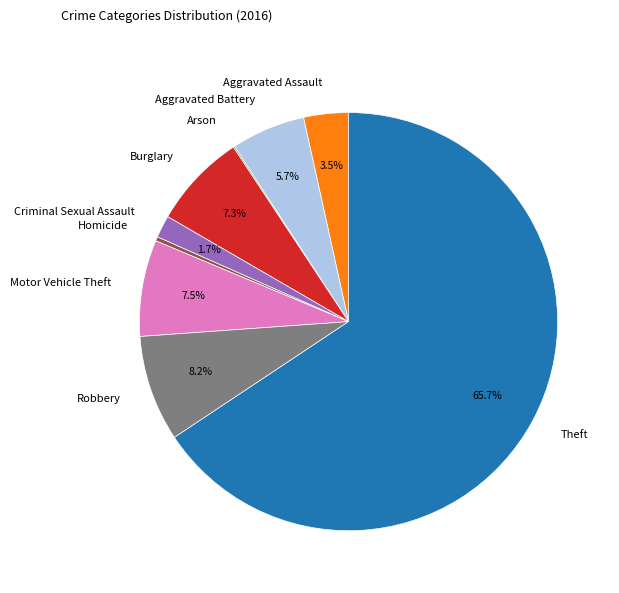

To the nearest percent, what portion does Criminal Sexual Assault represent?

2%